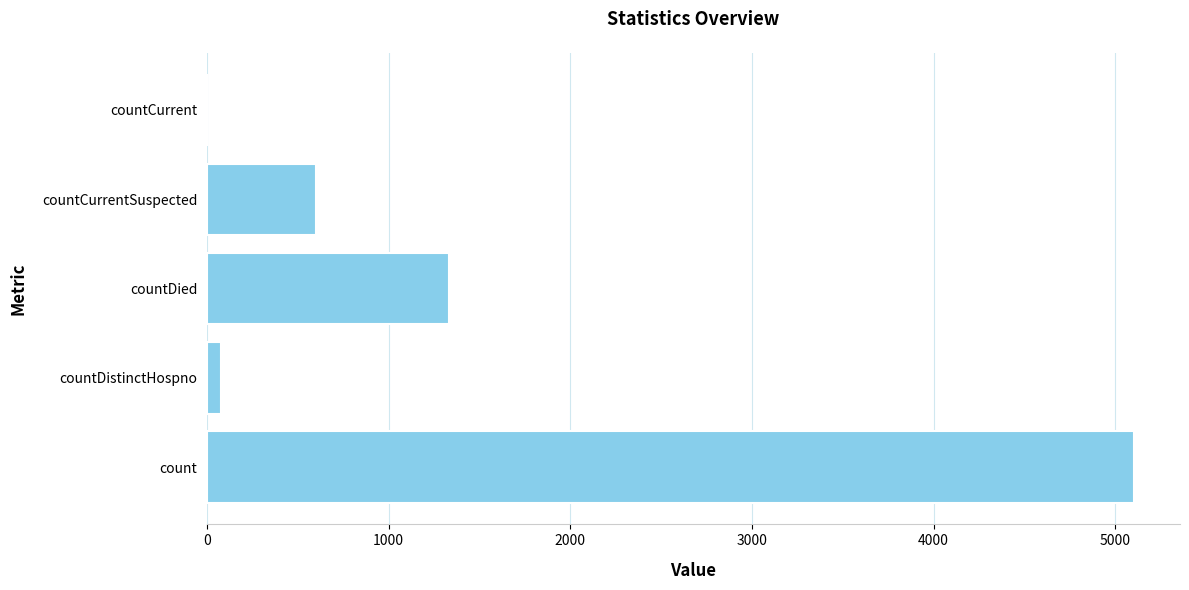

What is the greatest value displayed?

5102